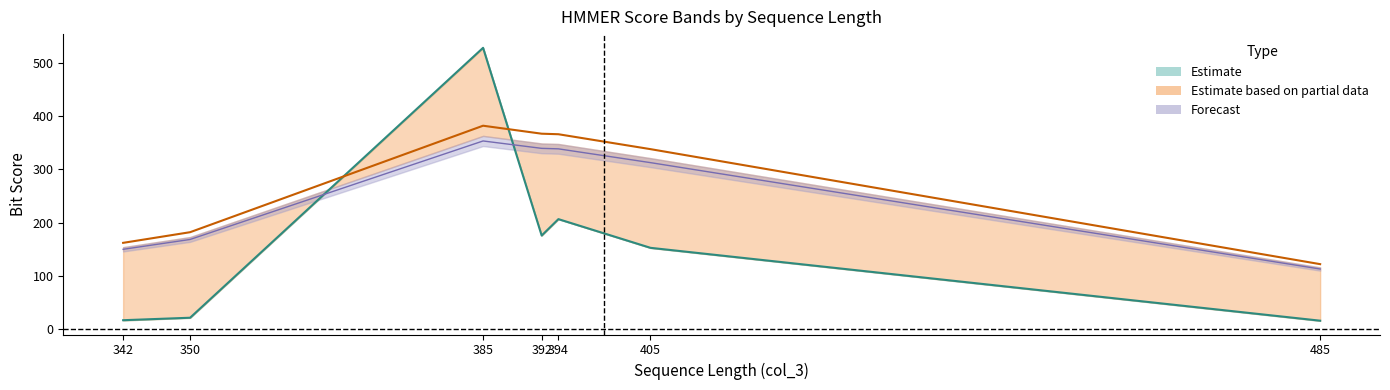

What is the difference between the maximum and minimum values in the col_8 series?

512.7